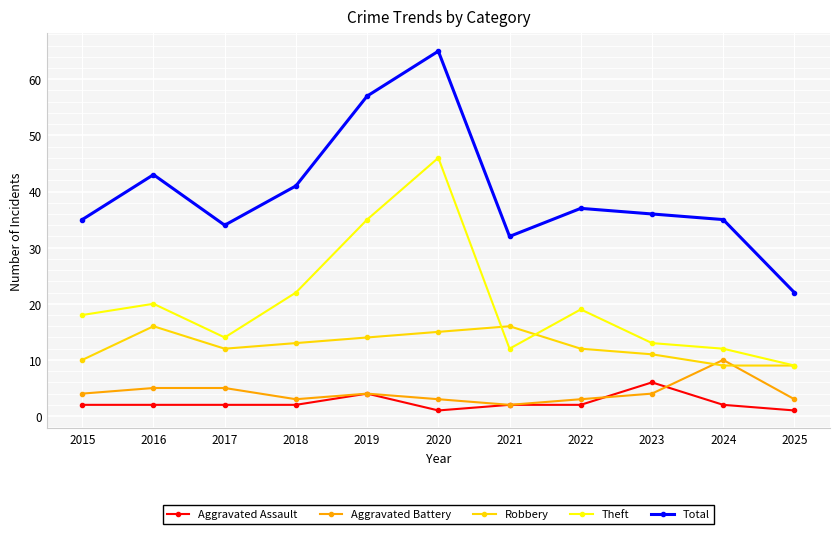

How many data points does each series have?

11